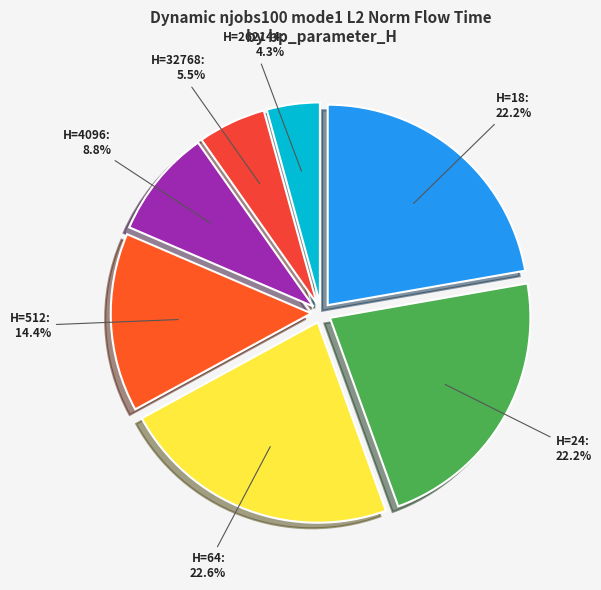

Is there a majority slice in this chart?

No